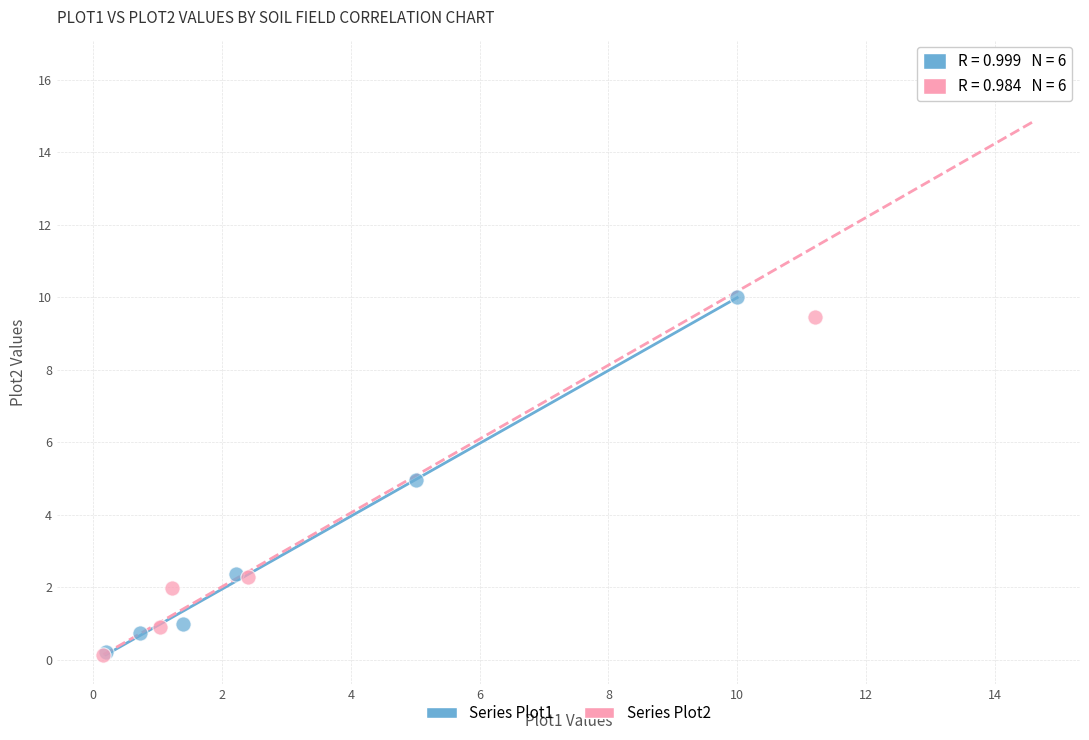

Which series reaches the maximum Y coordinate?

Series Plot2